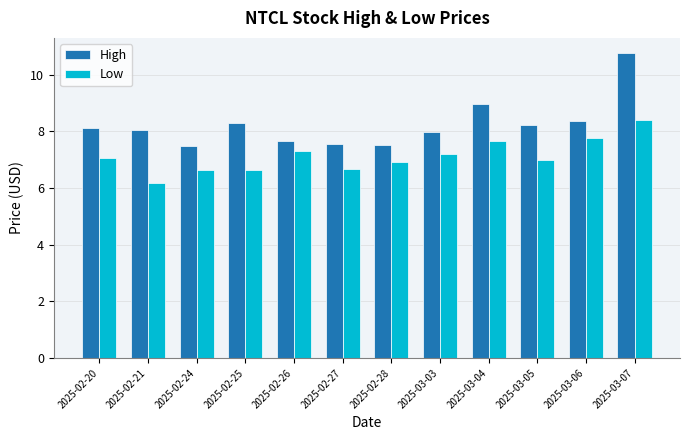

What is the difference between the second highest and minimum values in the High series?

1.5